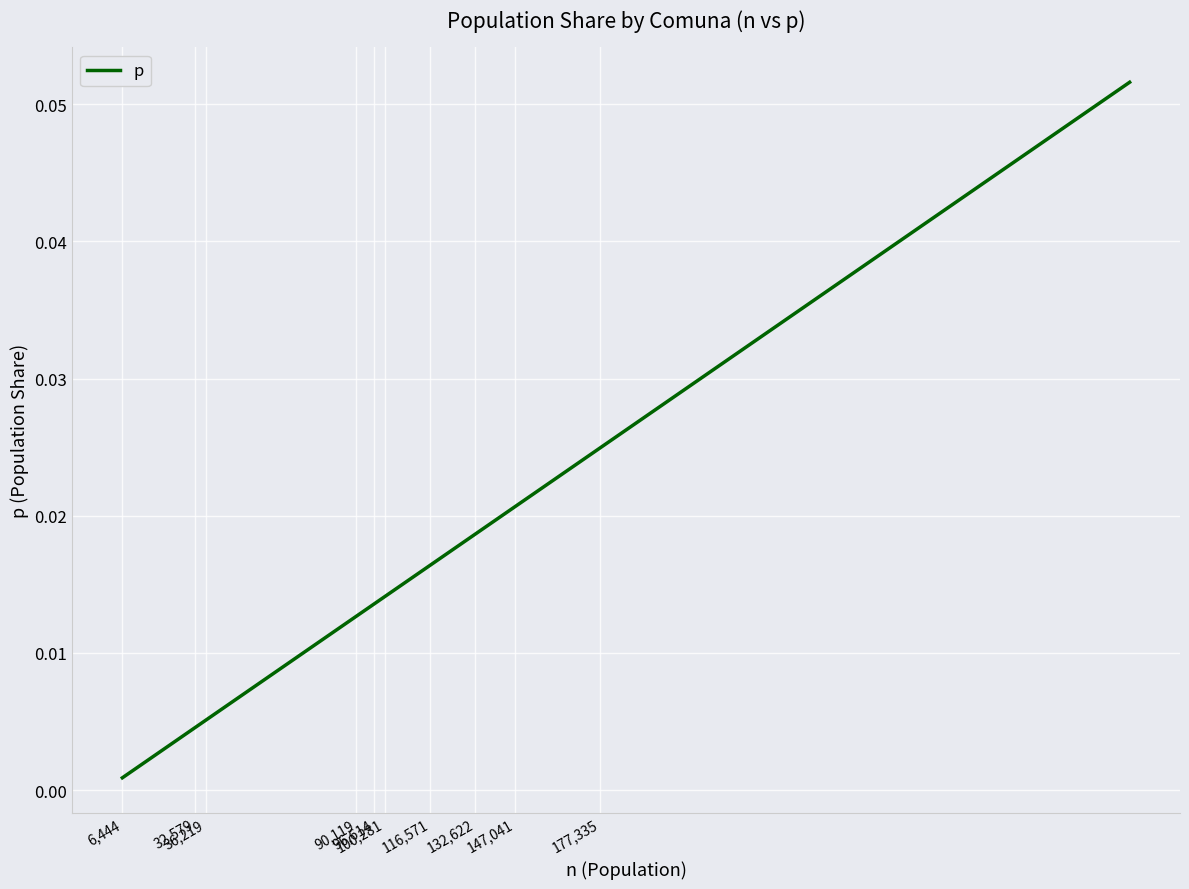

What is the sum of all values?

0.3